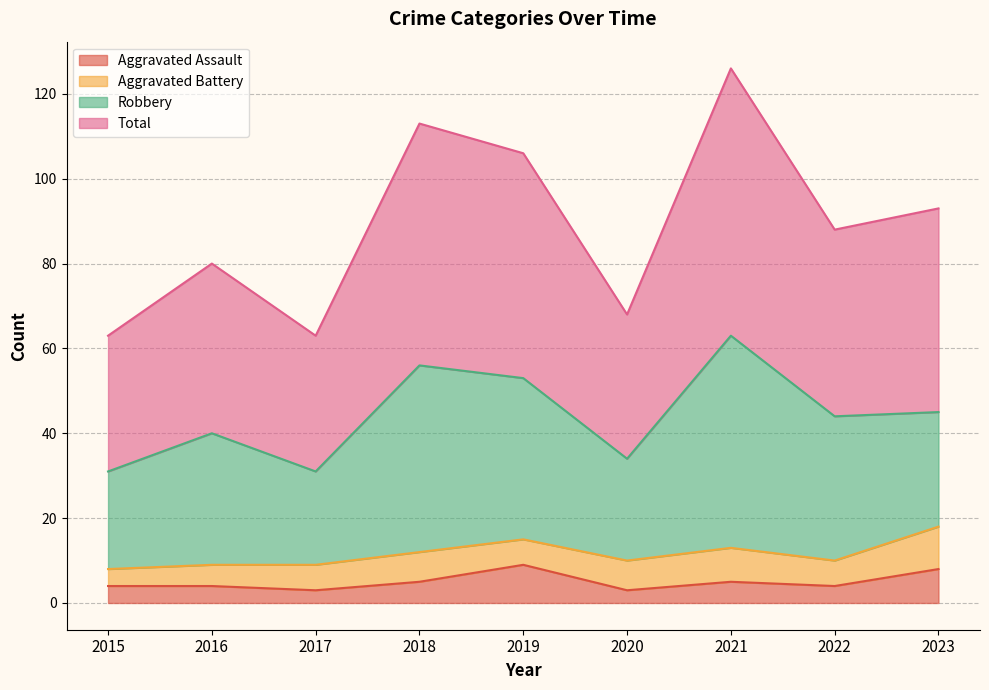

Which category has the highest value across all series?

2021